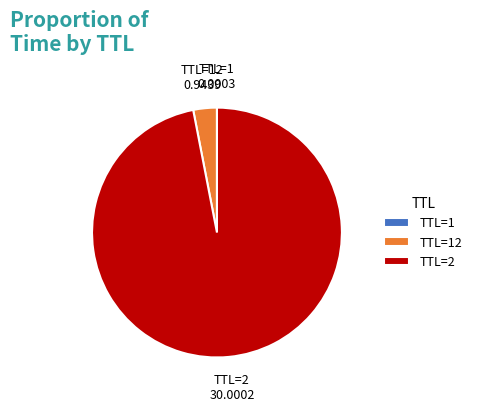

What is the largest slice in the pie chart?

TTL=2